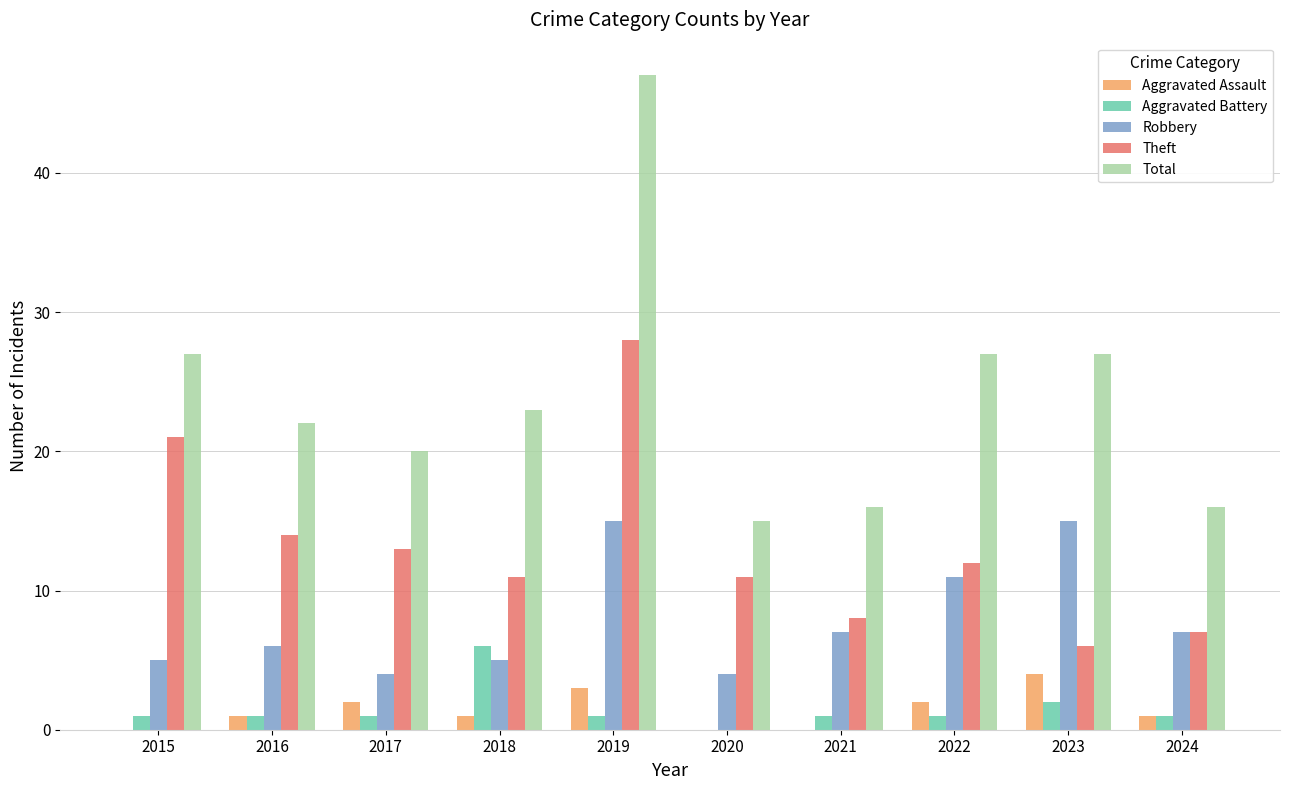

The Theft series shows 8 at 2015. True or false?

False